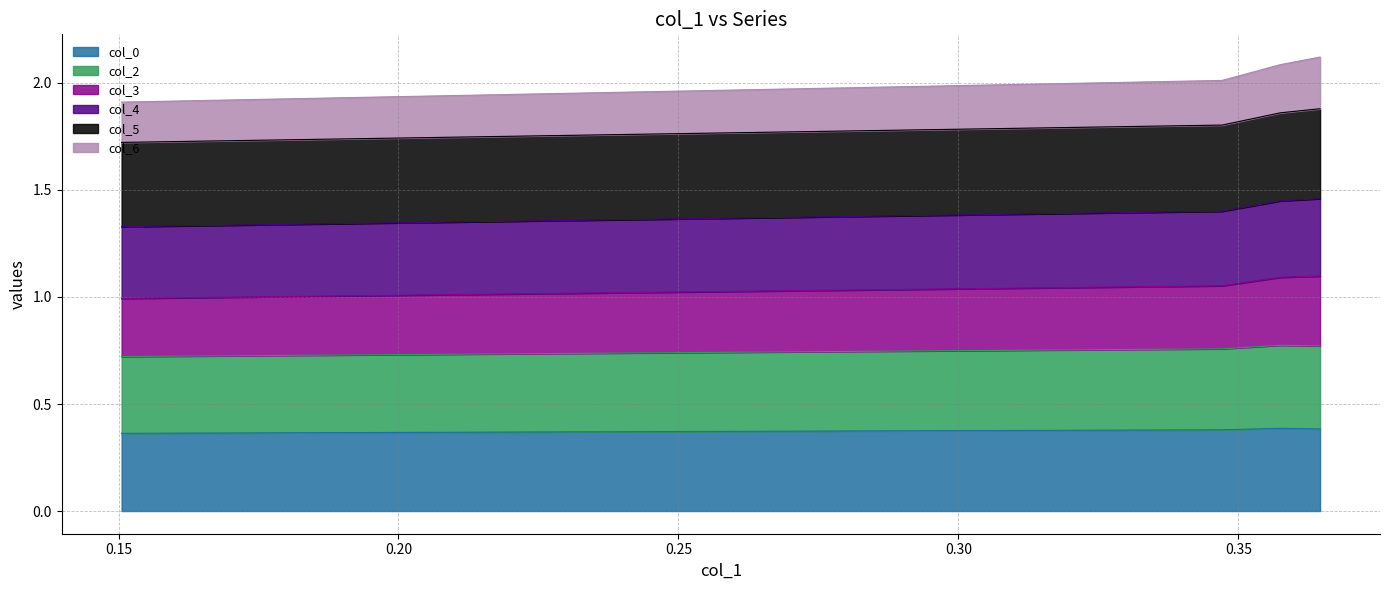

What are all the series names shown in the legend?

col_0, col_2, col_3, col_4, col_5, col_6